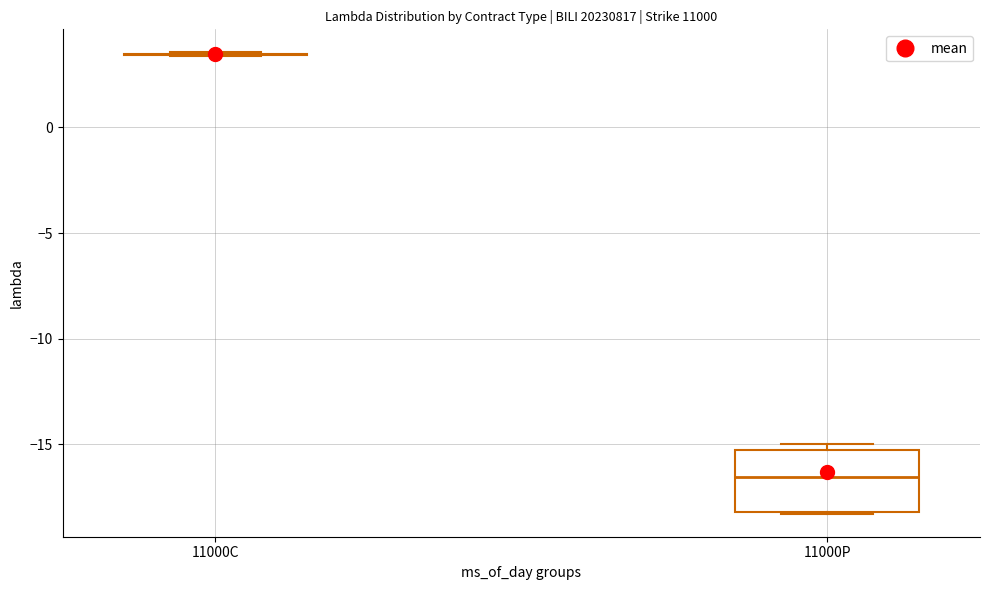

Reading left to right, transcribe this box plot: for each box, give where its median line is, the range the box spans, and where its two whiskers end, as read against the y-axis. The values are not printed on the chart, so give them approximately, as read against the axis.

11000C: box collapsed to a line at 3.5, whiskers 3.5 to 3.5
11000P: median -16.5, box -18.0 to -15.5, whiskers -18.5 to -15.0